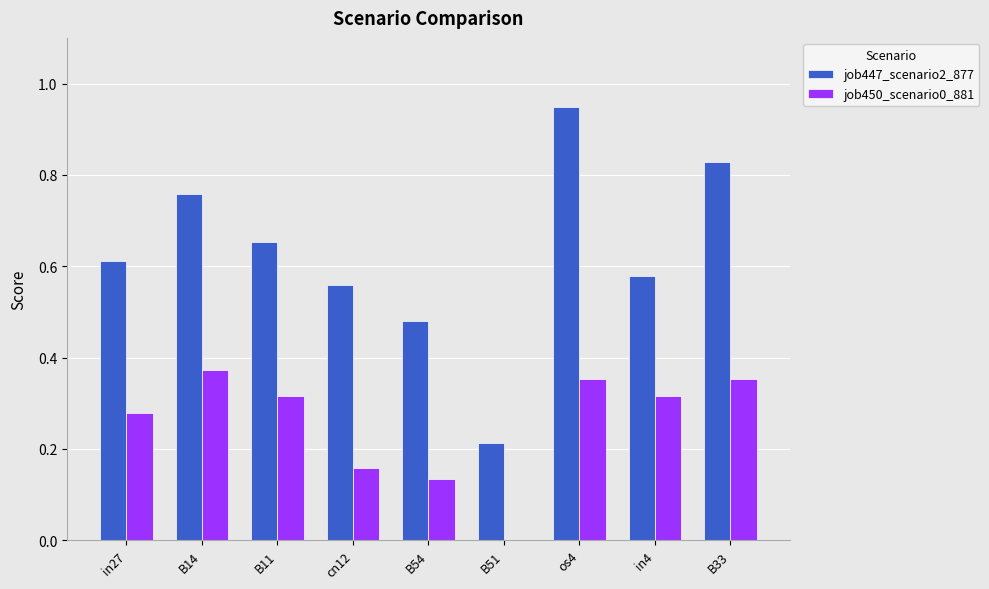

What are all the series names shown in the legend?

job447_scenario2_877, job450_scenario0_881